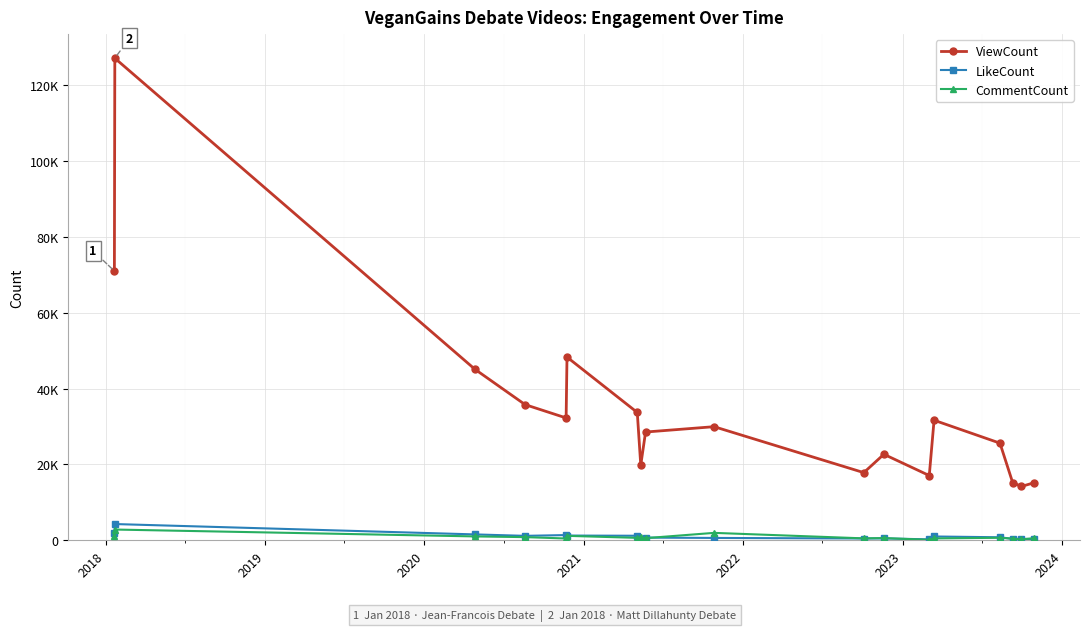

What is the sum of all LikeCount values?

18429